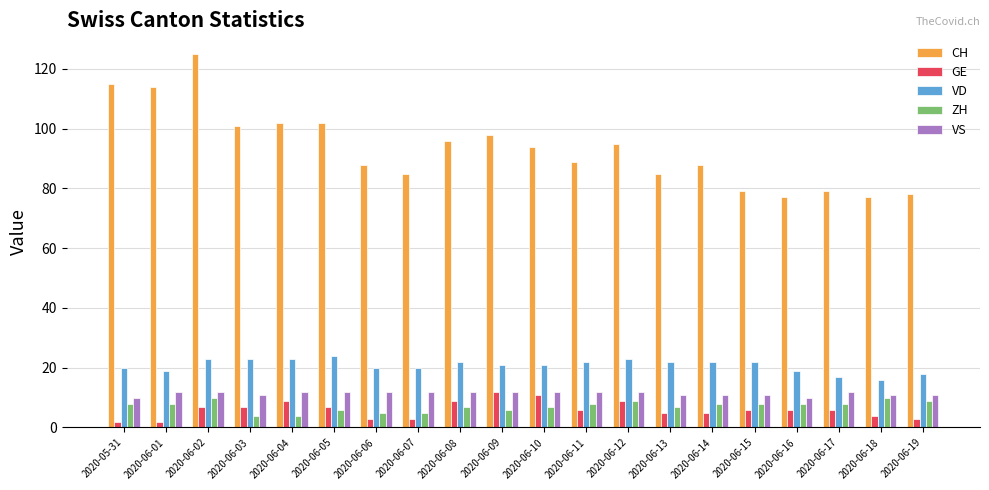

What position from the right is 2020-06-04?

16